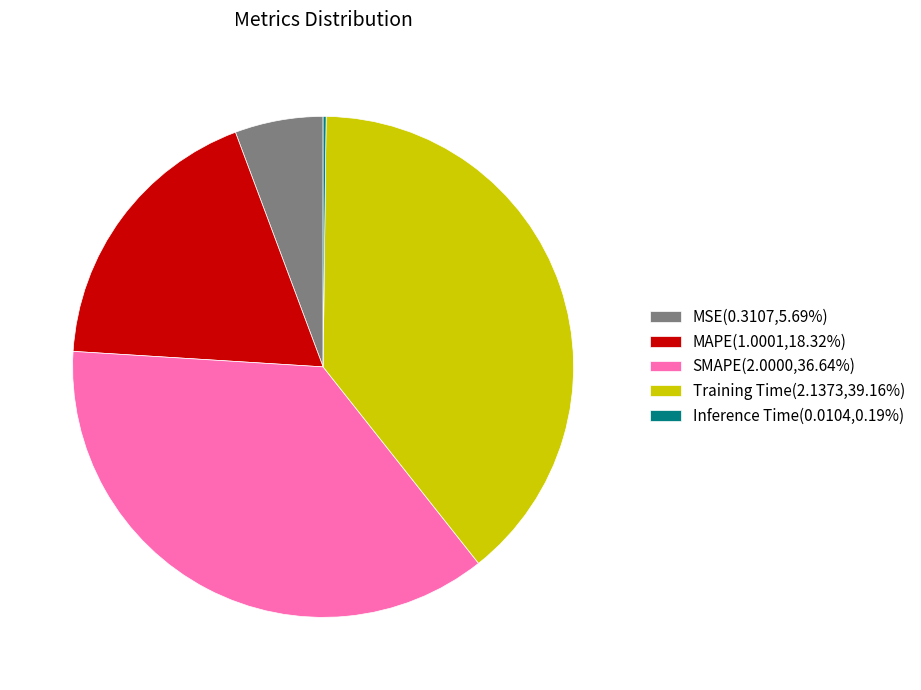

Which category has the biggest portion of the pie?

Training Time